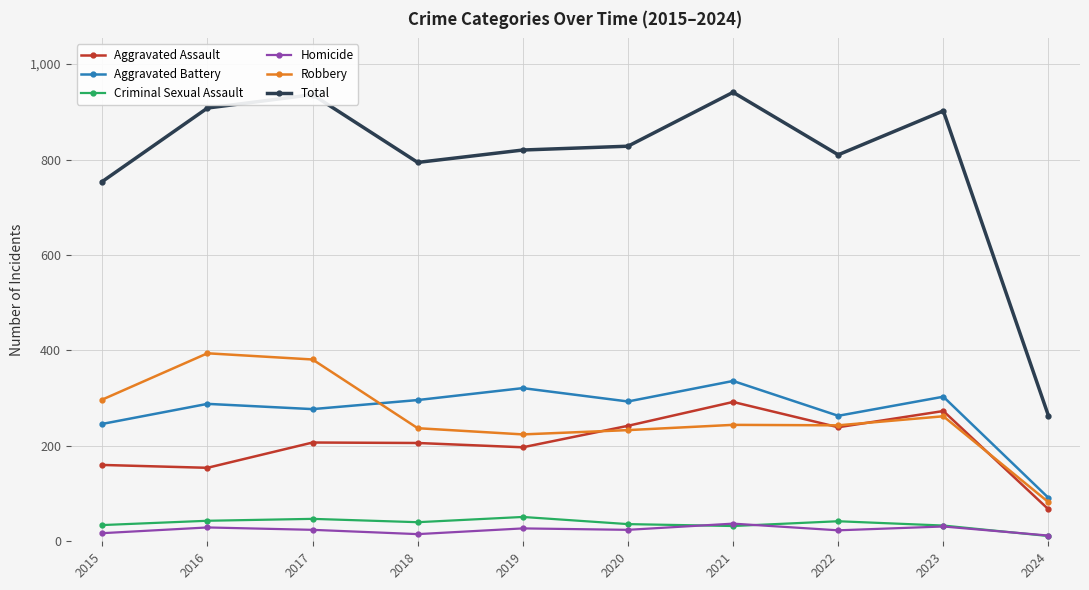

What is the minimum value for Aggravated Battery?

91